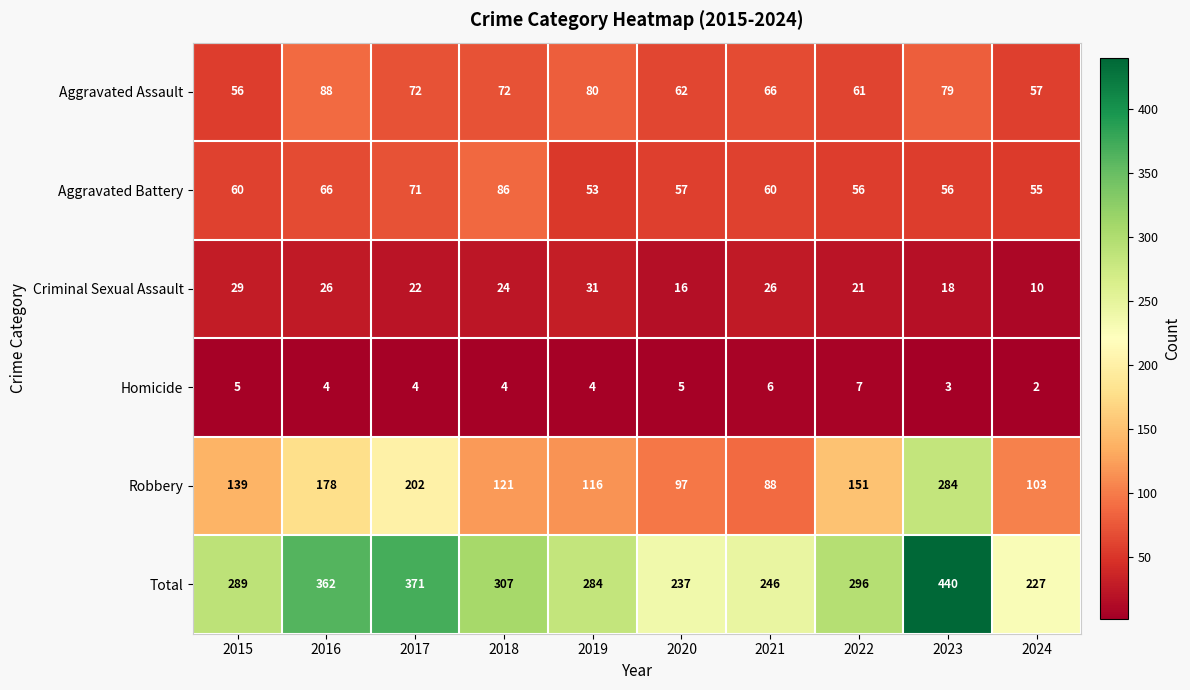

Is it true that Total equals 194 at 2017?

False